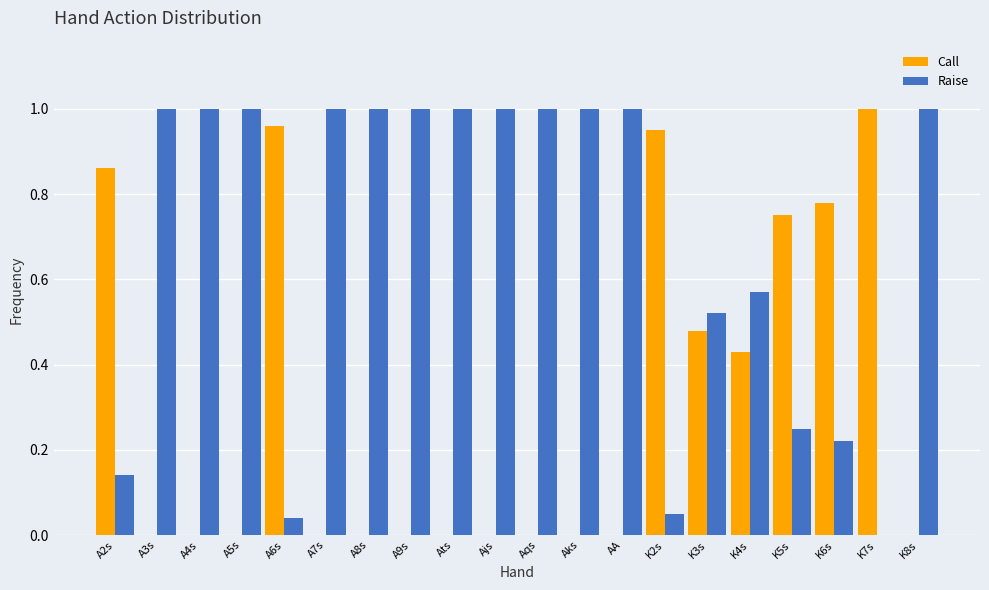

Are the bars horizontal?

No